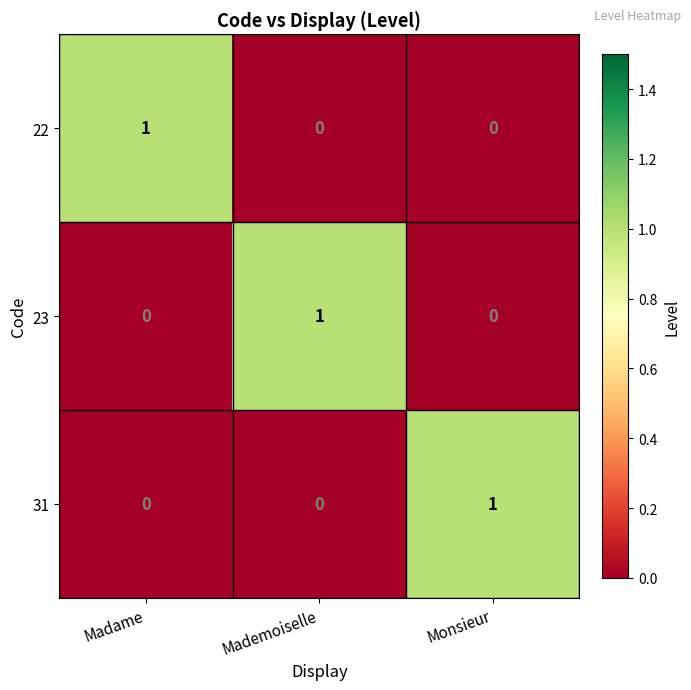

What is the total value across all series at Madame?

1